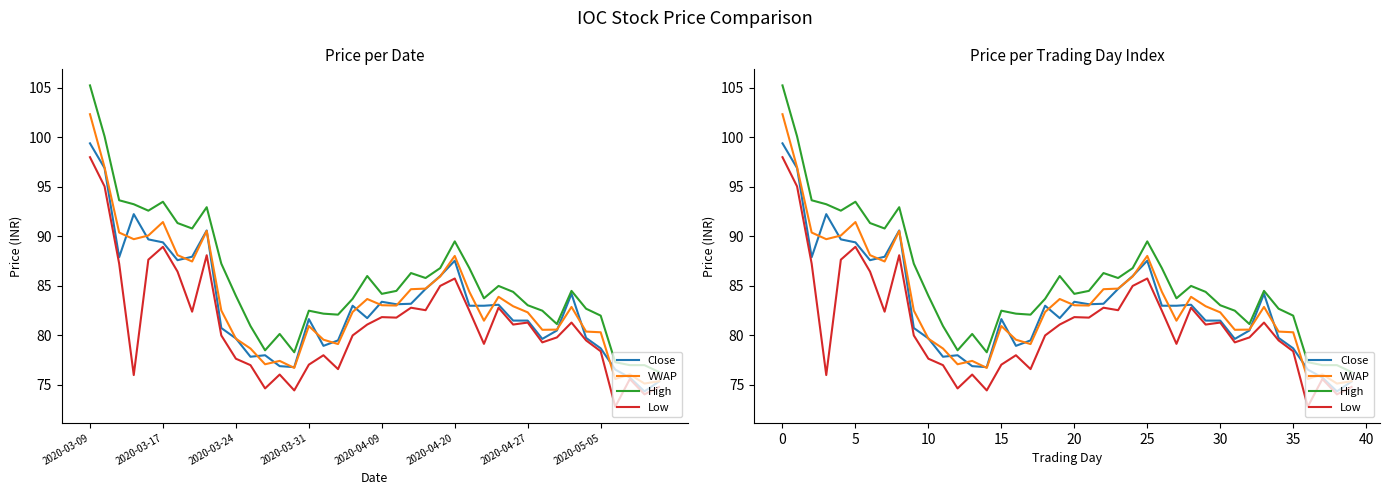

Which series changed the most between 10 and 24?

Low